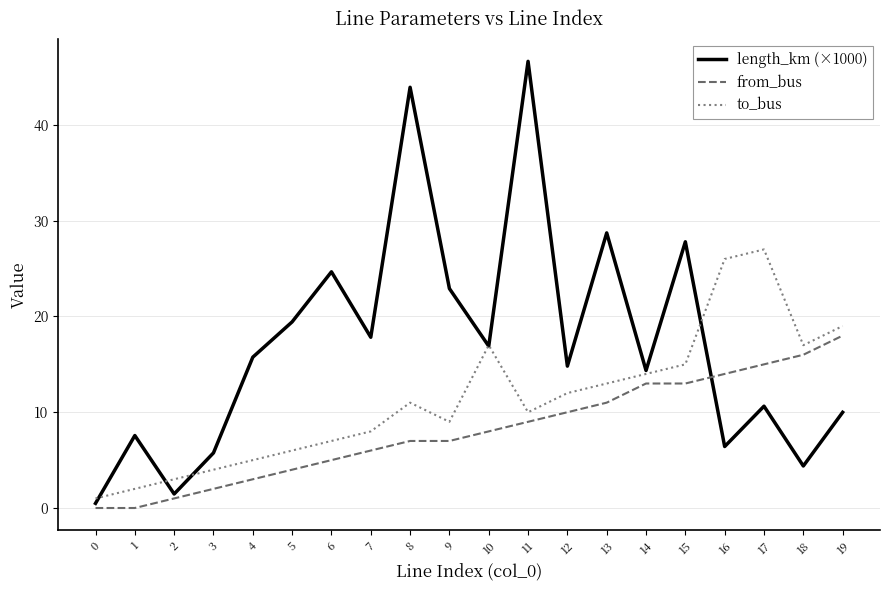

True or false: from_bus has more than 2 interior local peaks.

False